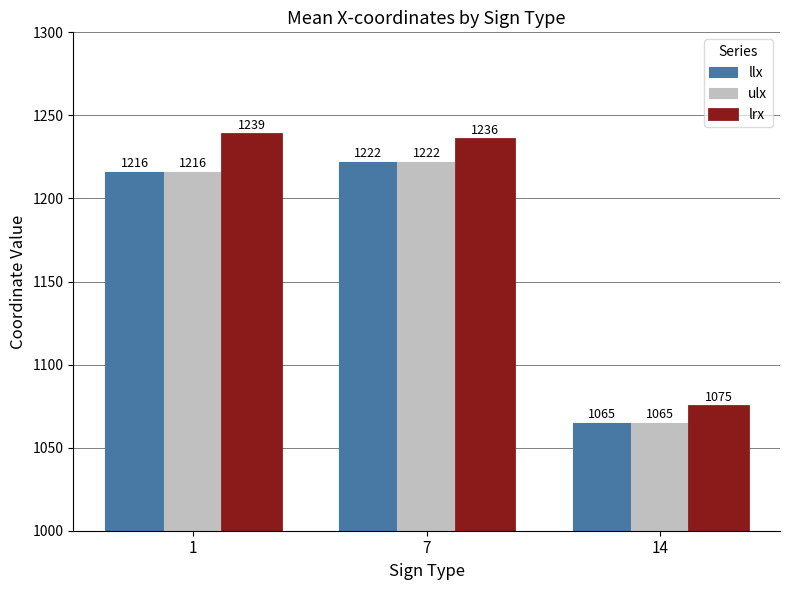

Rank the categories by ulx value from lowest to highest.

14, 1, 7